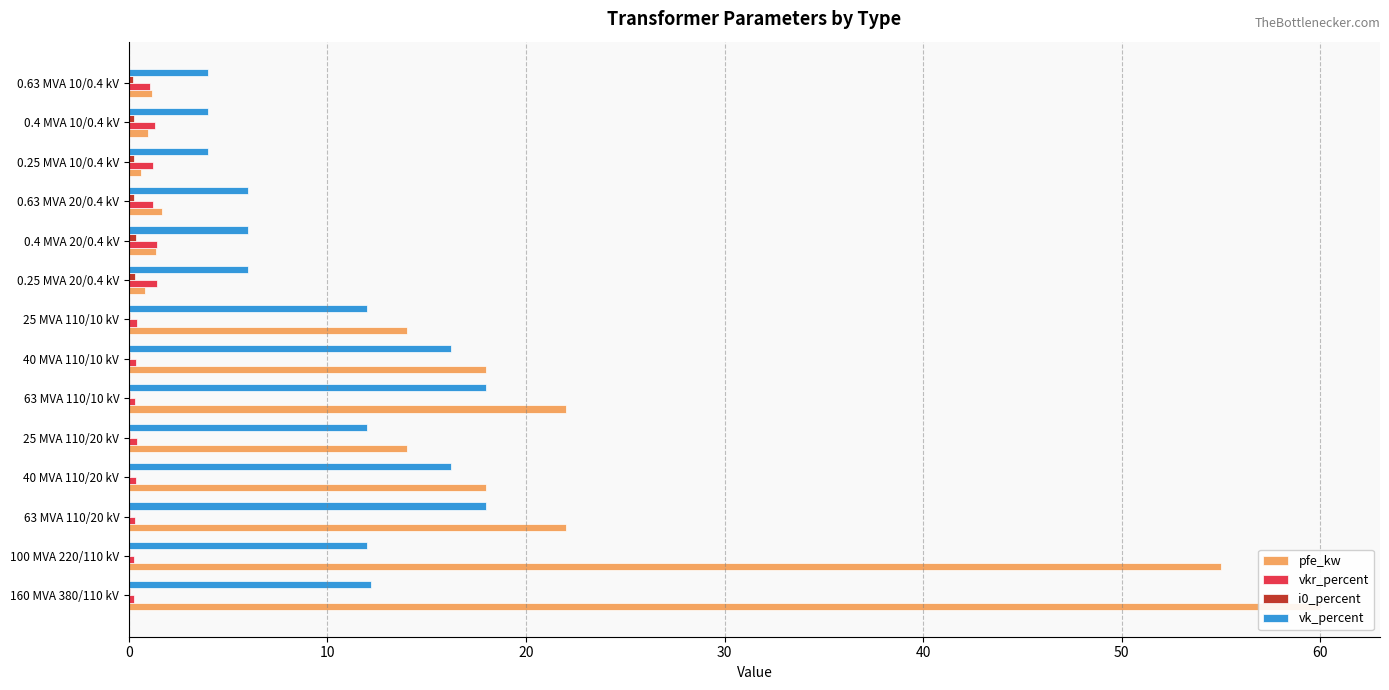

Are the bars grouped side by side (vs. stacked)?

Yes